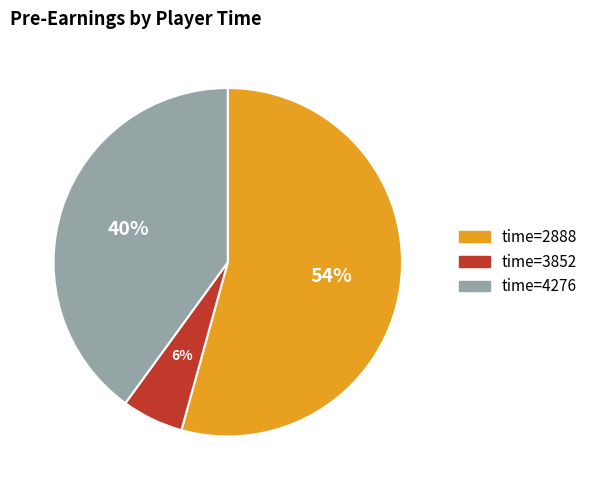

What is the ratio of the value at time=4276 to the value at time=2888?

0.7